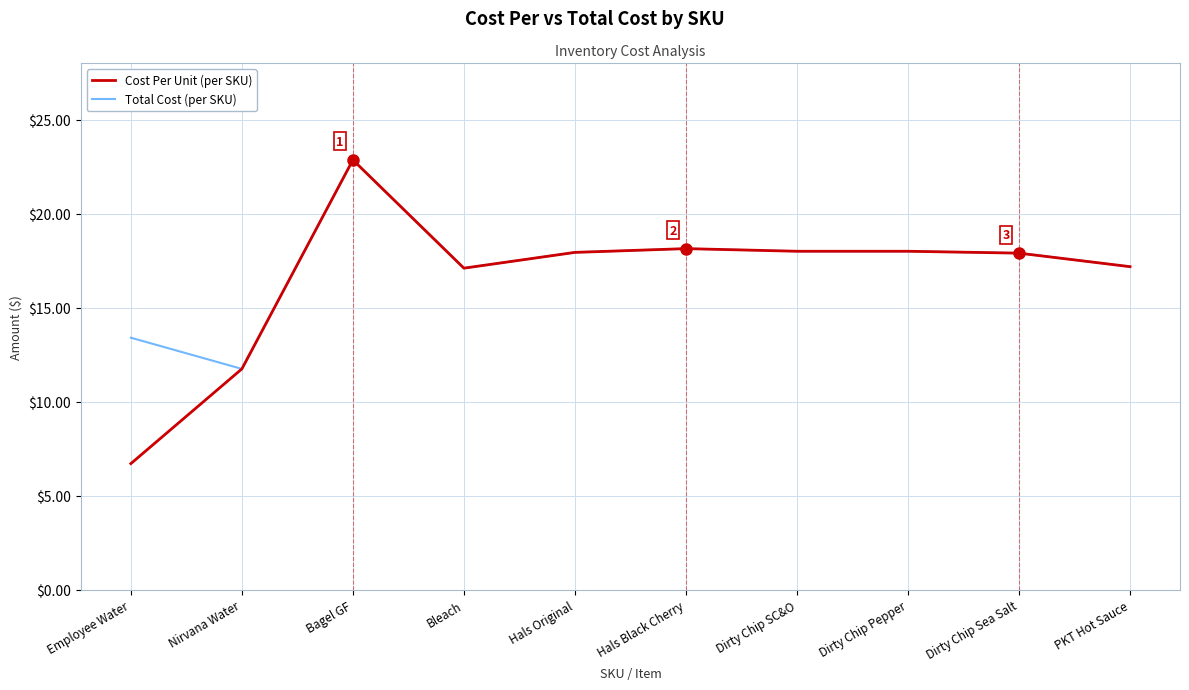

What is the difference between the second highest and minimum values in the Total Cost (per SKU) series?

6.4